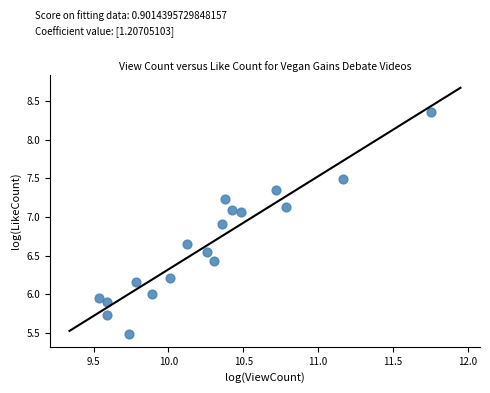

What is the range of X values (max minus min)?

2.2